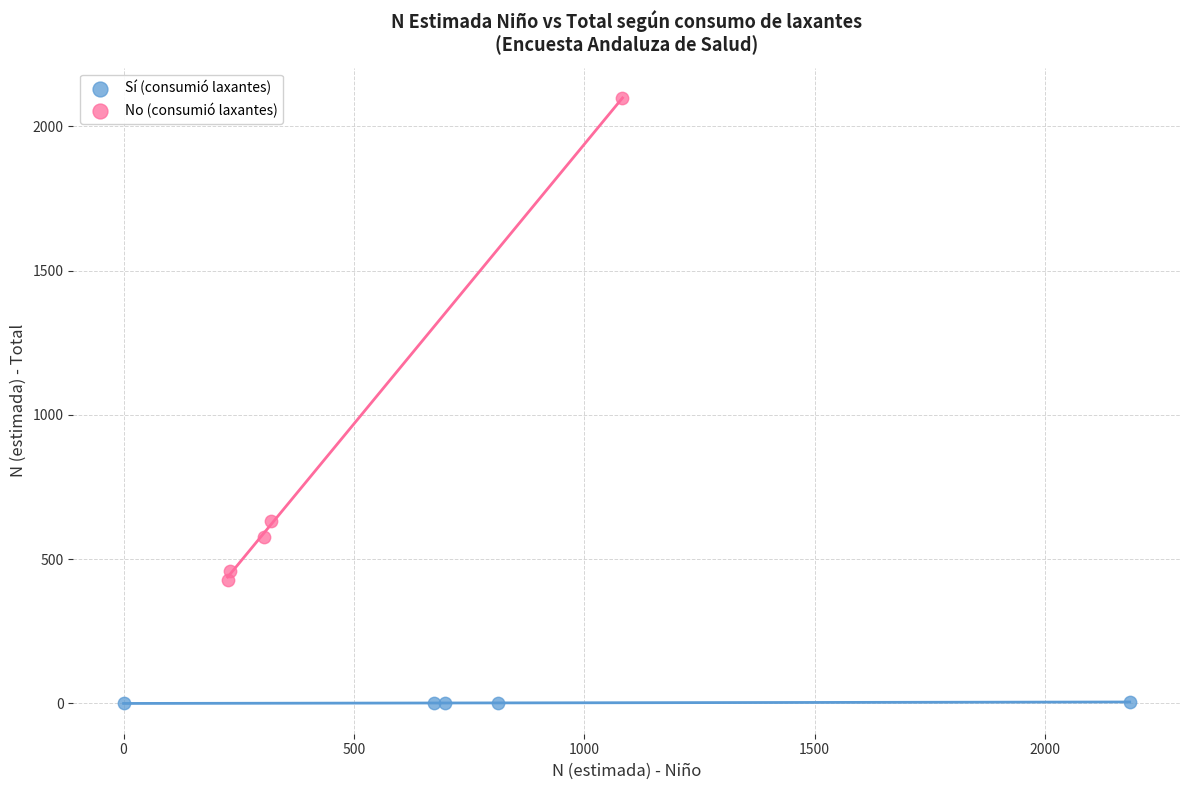

Which series contains the lowest Y value?

Sí (consumió laxantes)